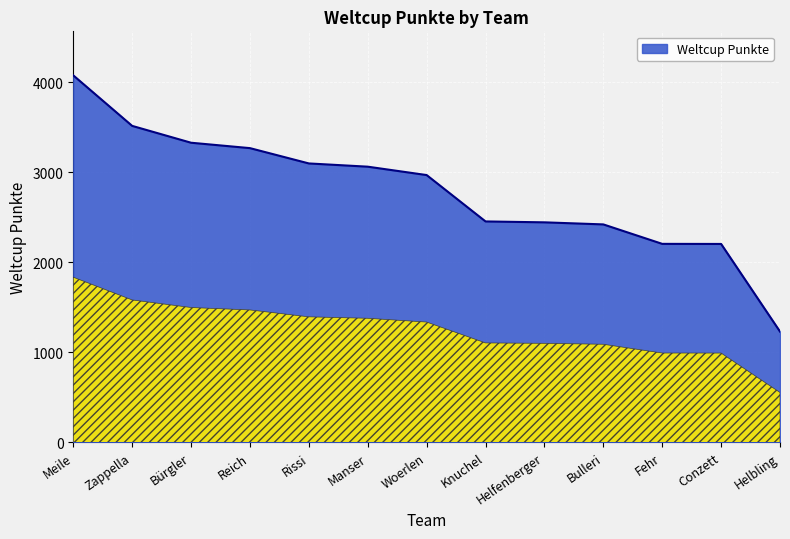

What is the difference between the second highest and second lowest values?

1311